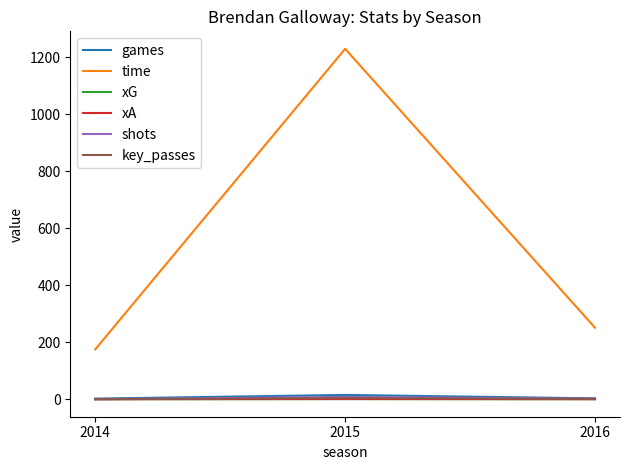

What is the average value of the key_passes series?

1.7